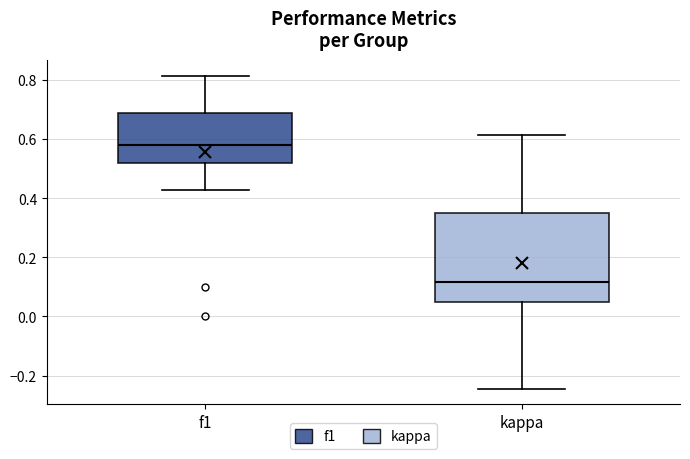

Reading left to right, read every box against the y-axis: the position of its median line, the range the box covers, and the ends of its whiskers. The values are not printed on the chart, so give them approximately, as read against the axis.

f1: median 0.58, box 0.52 to 0.68, whiskers 0.42 to 0.82
kappa: median 0.12, box 0.04 to 0.36, whiskers -0.24 to 0.62